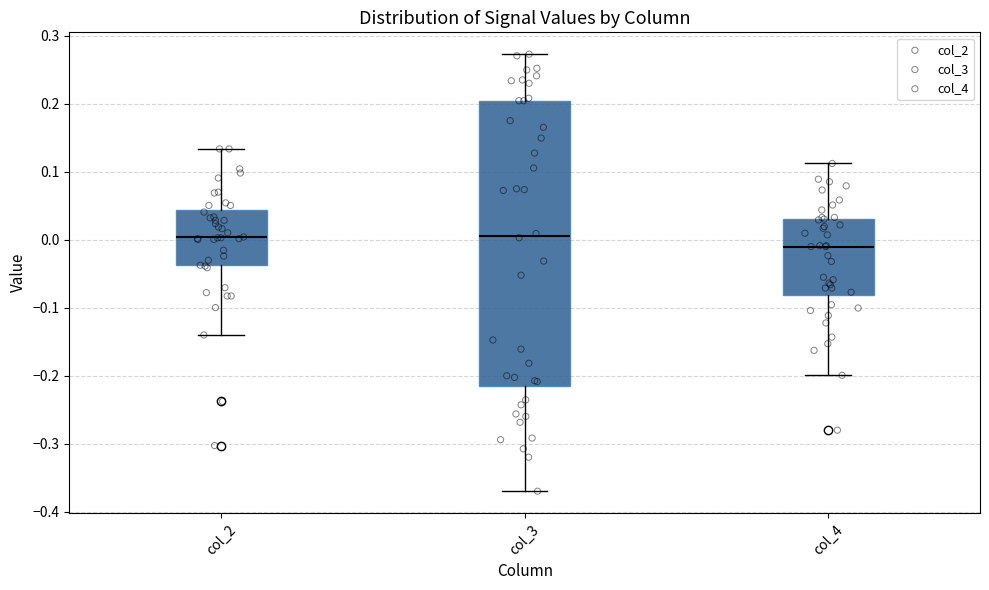

Where is the upper edge of the box for col_2 on the y-axis? The values are not printed on the chart, so give them approximately, as read against the axis.

0.04